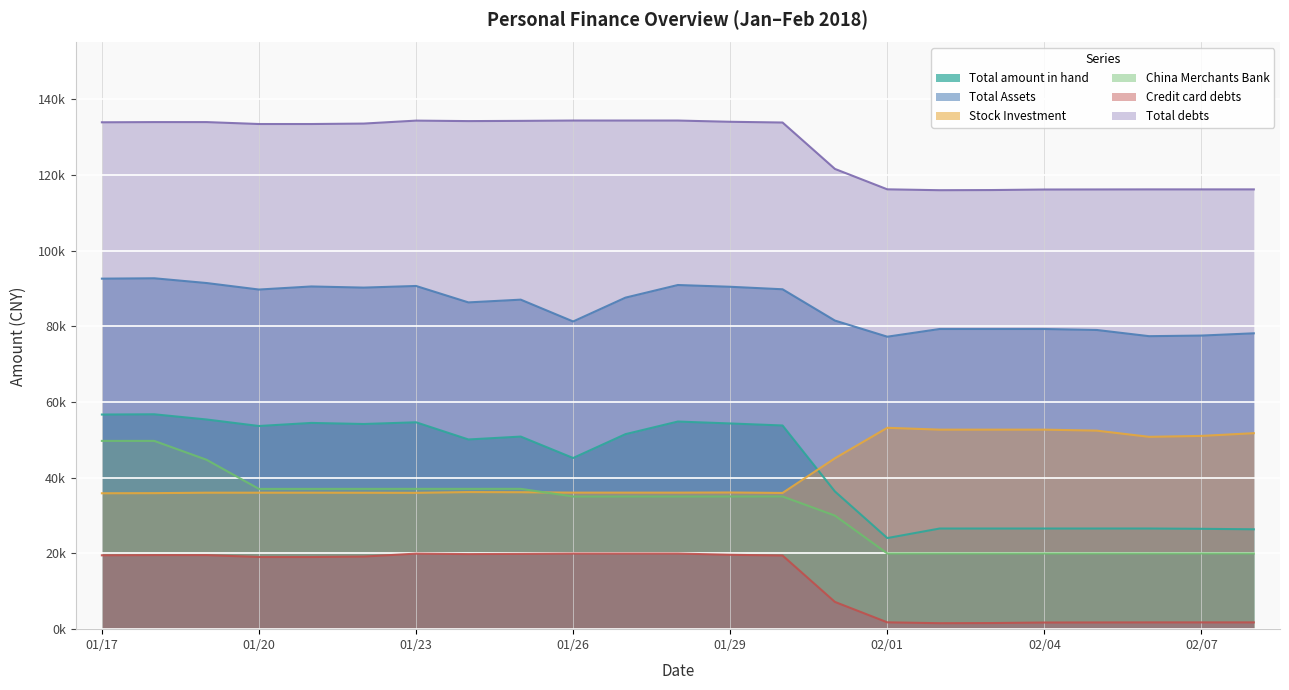

What is the total value across all series at 20180118?

388693.8